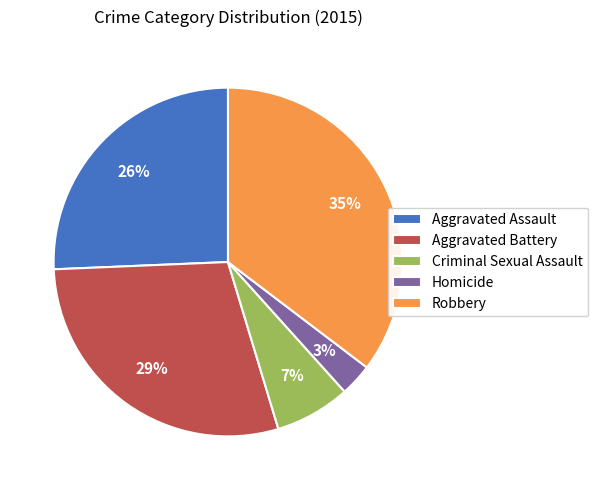

What is the ratio of the value at Homicide to the value at Criminal Sexual Assault?

0.4